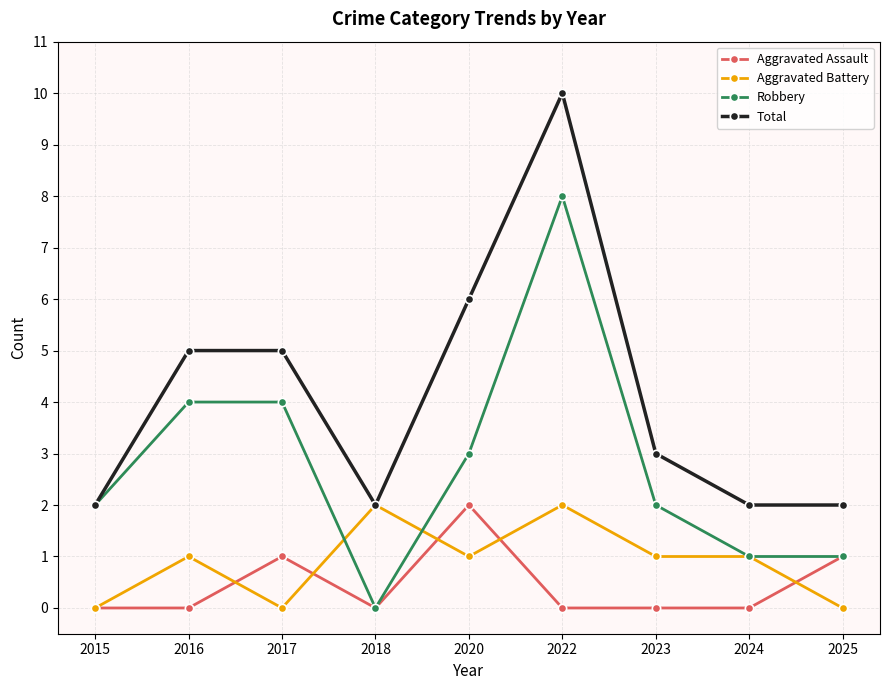

True or false: Aggravated Assault has a value of -1 at 2022.

False